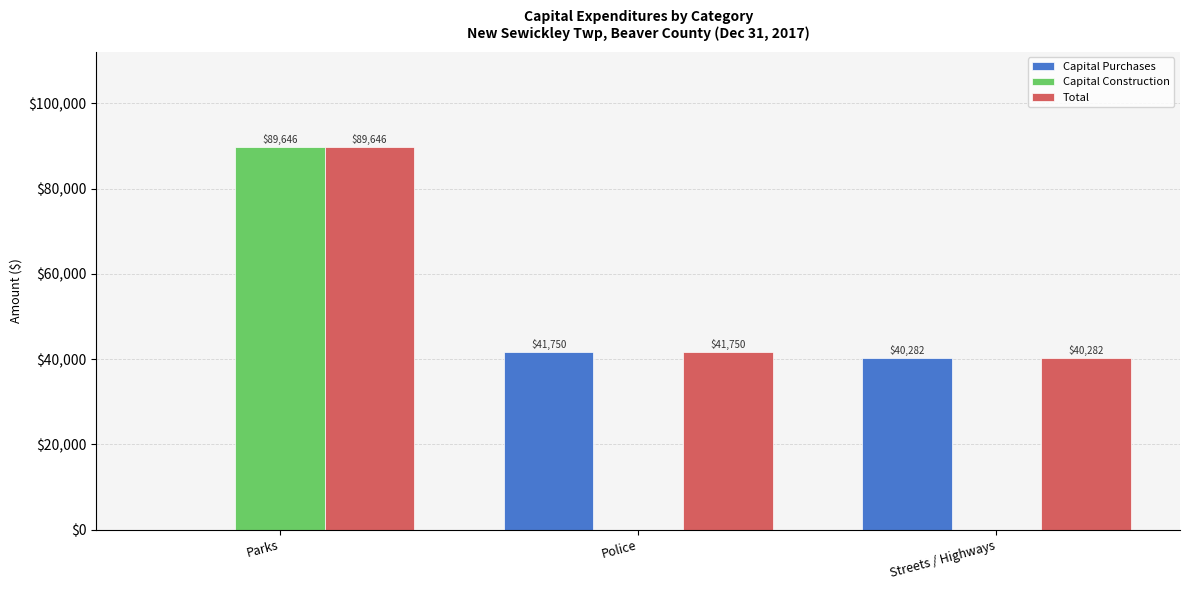

What is the maximum value for Total?

89646